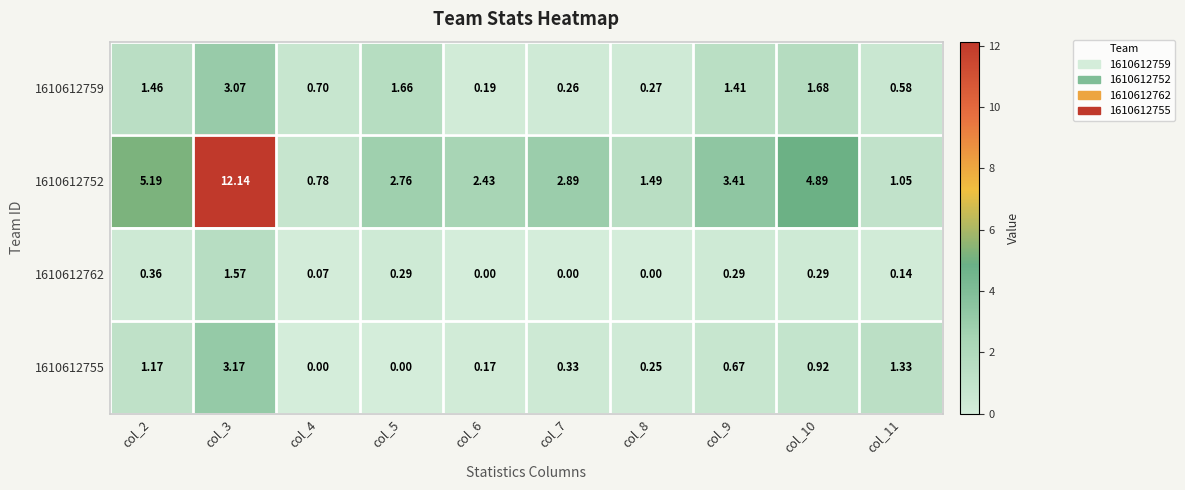

List the series in order of their peak value, lowest first.

1610612762, 1610612759, 1610612755, 1610612752